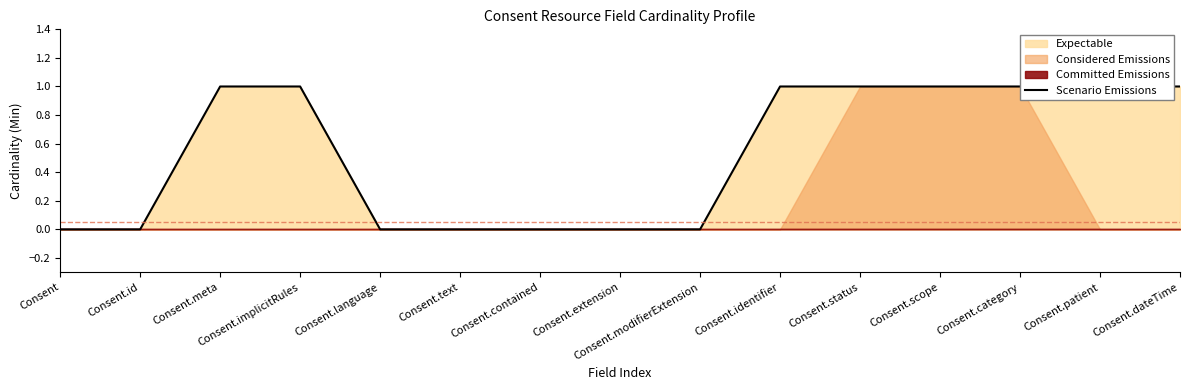

What is the label of the 1st point from the right?

Consent.dateTime